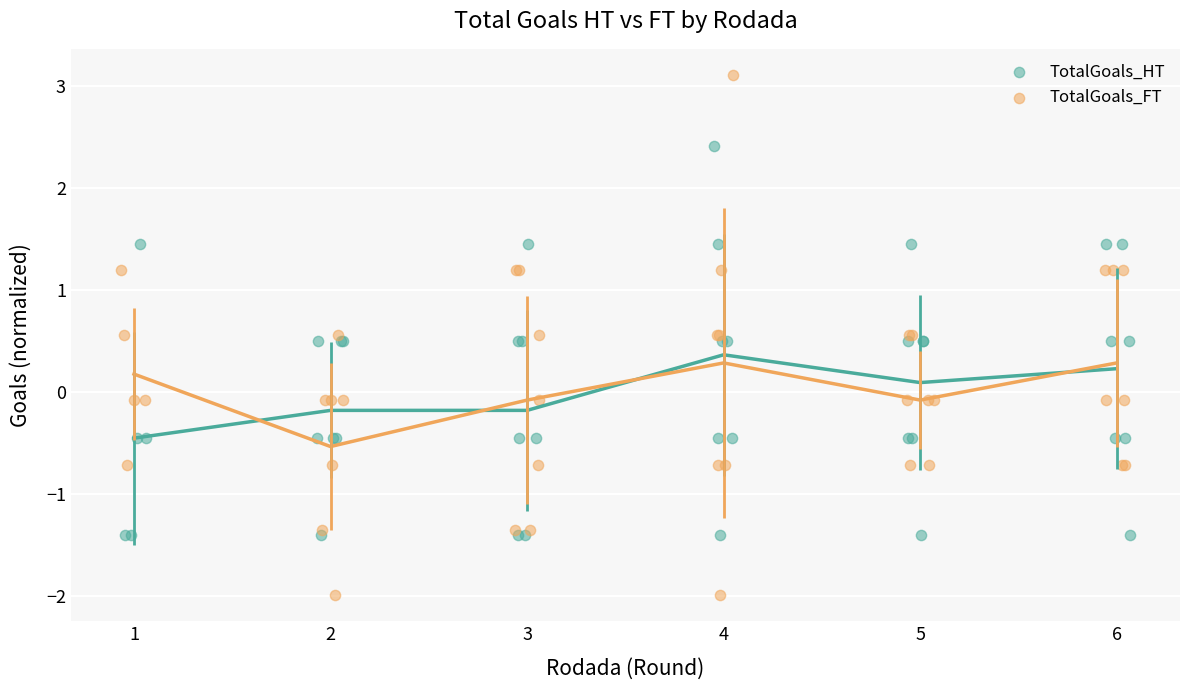

Which series contains the lowest Y value?

TotalGoals_FT